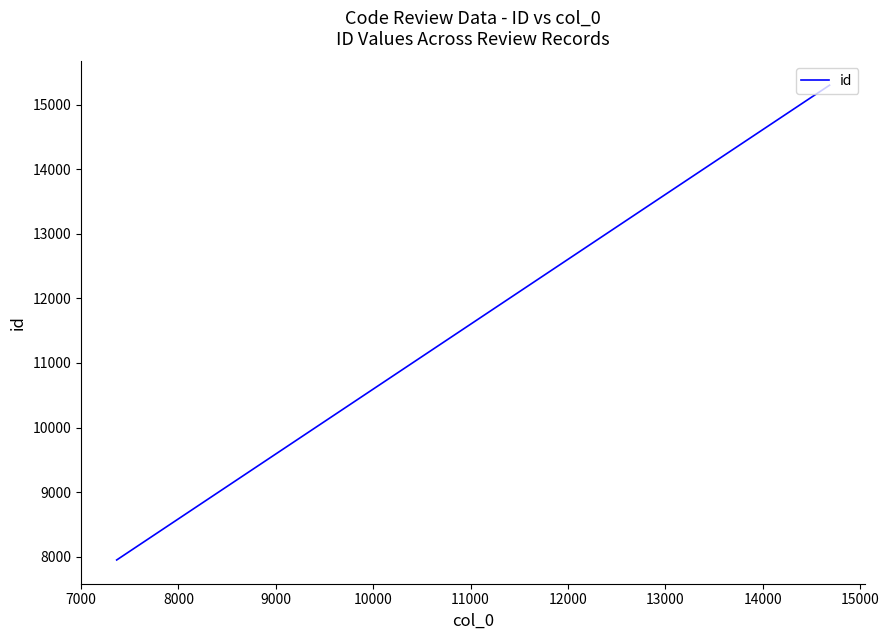

What is the minimum value shown in the chart?

7950